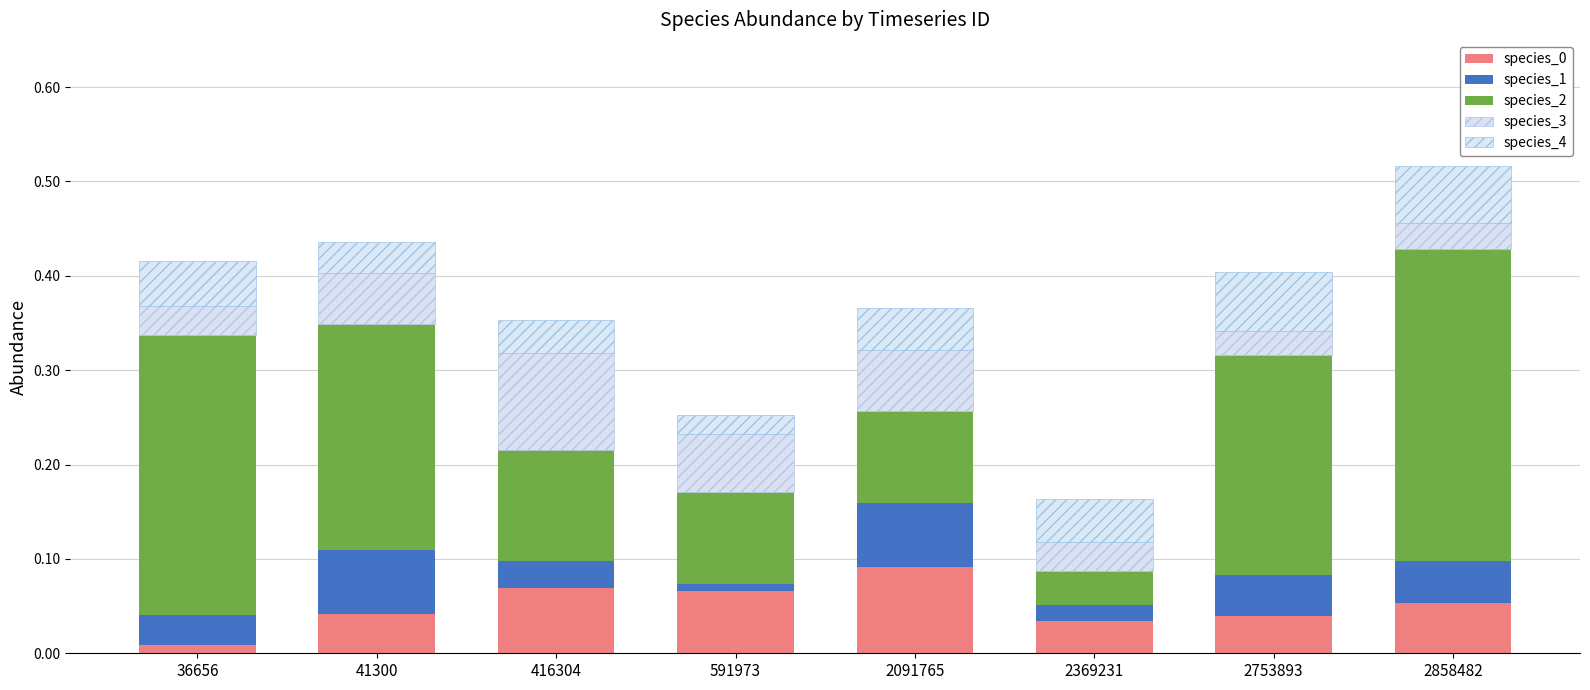

At how many categories does at least one series exceed 0?

8